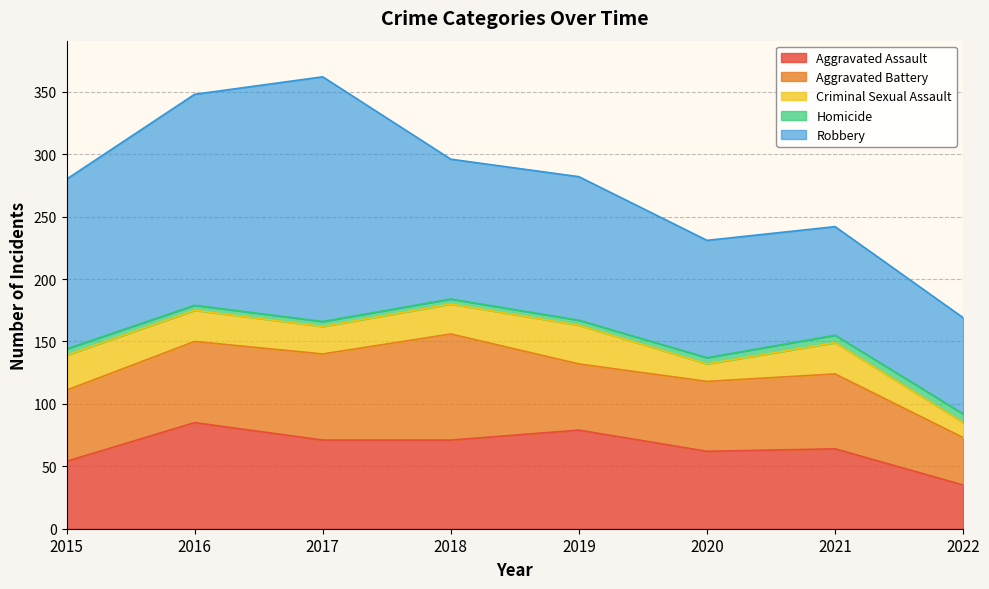

Reading left to right, transcribe all the data shown in this chart.

Aggravated Assault: 54	85	71	71	79	62	64	35
Aggravated Battery: 57	65	69	85	53	56	60	38
Criminal Sexual Assault: 28	25	22	24	31	14	25	12
Homicide: 5	4	4	4	4	5	6	7
Robbery: 136	169	196	112	115	94	87	77